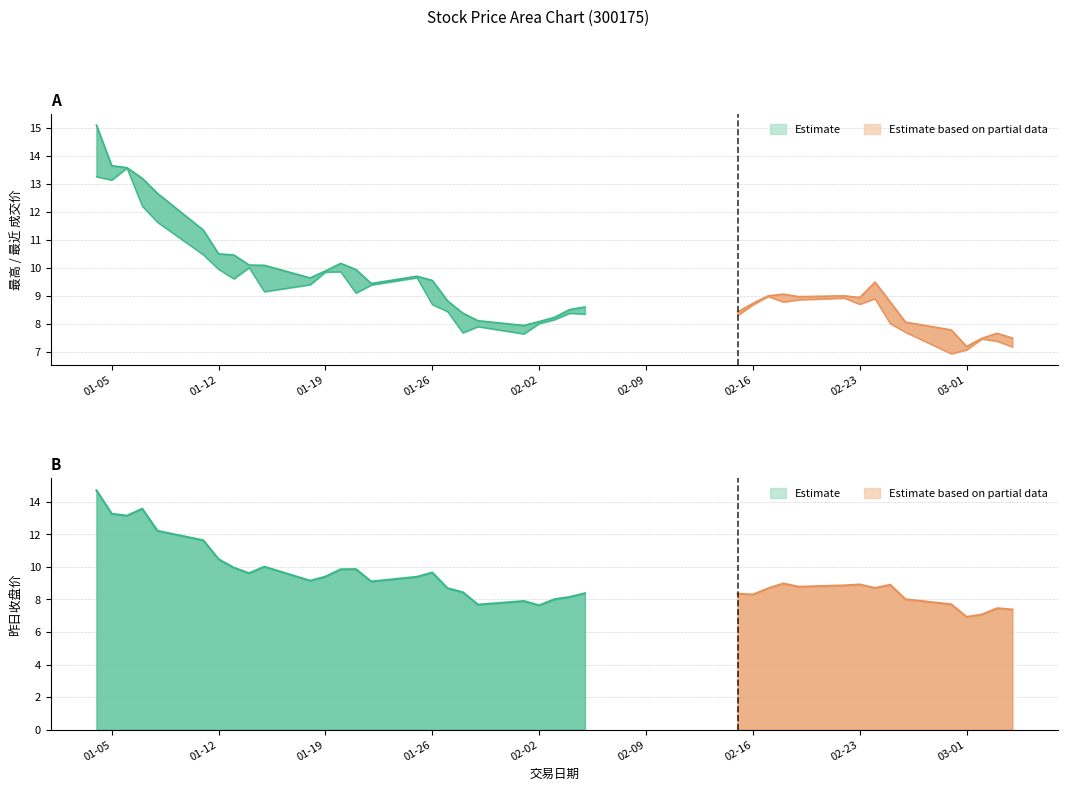

The value of 最近成交 at 2016-01-25 is 4.9. True or false?

False